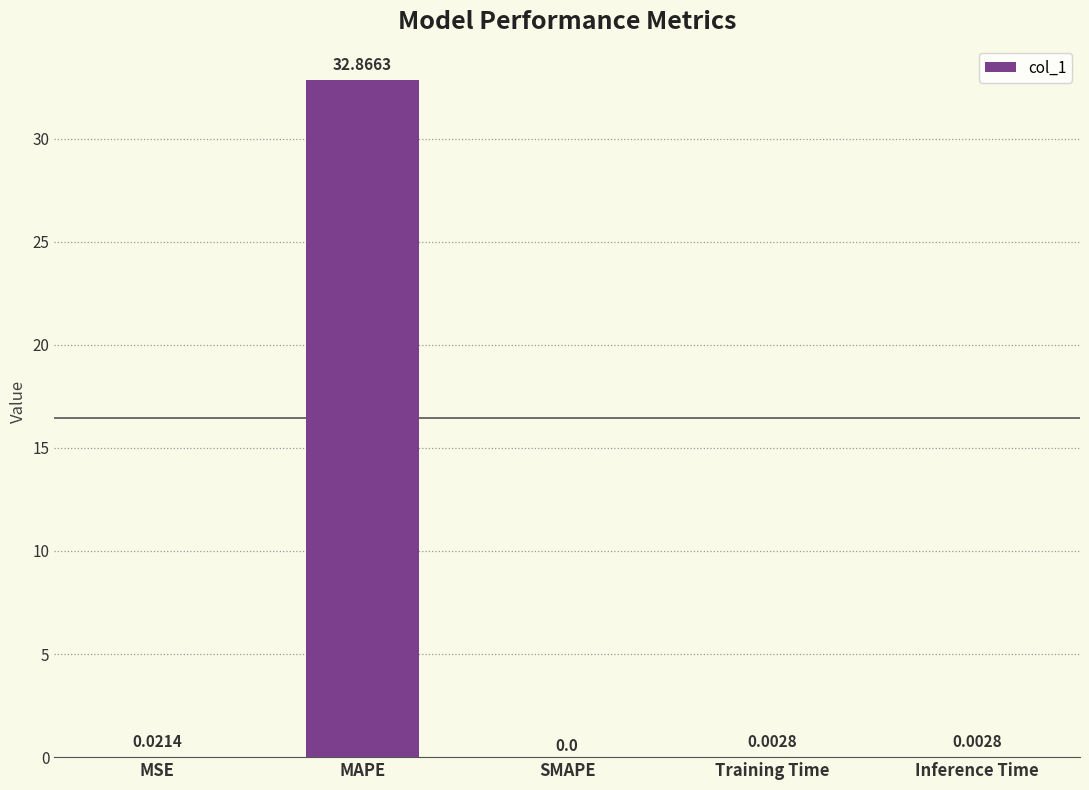

The chart shows a value of 0.0 at Training Time. True or false?

True